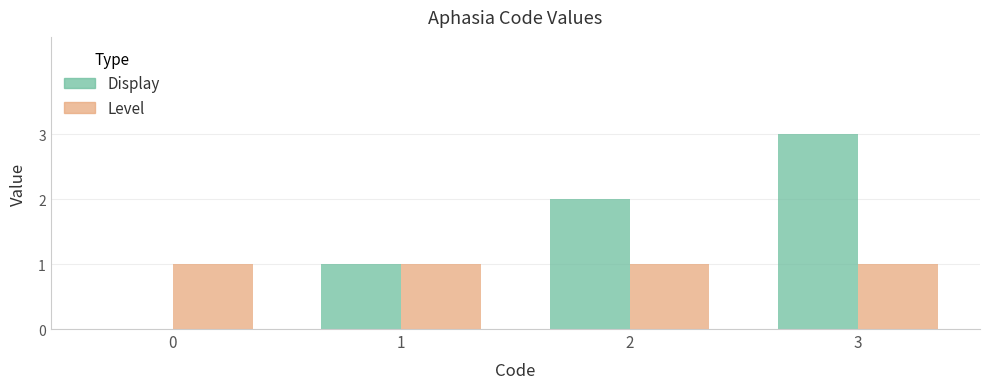

Which series has the largest total across all categories?

Display